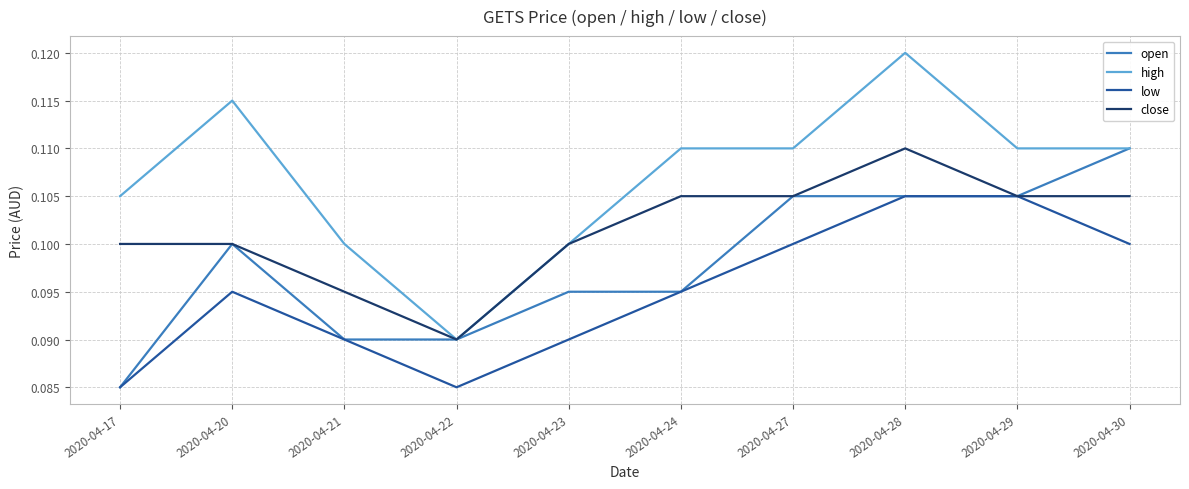

Which category has the lowest value in the close series?

2020-04-22